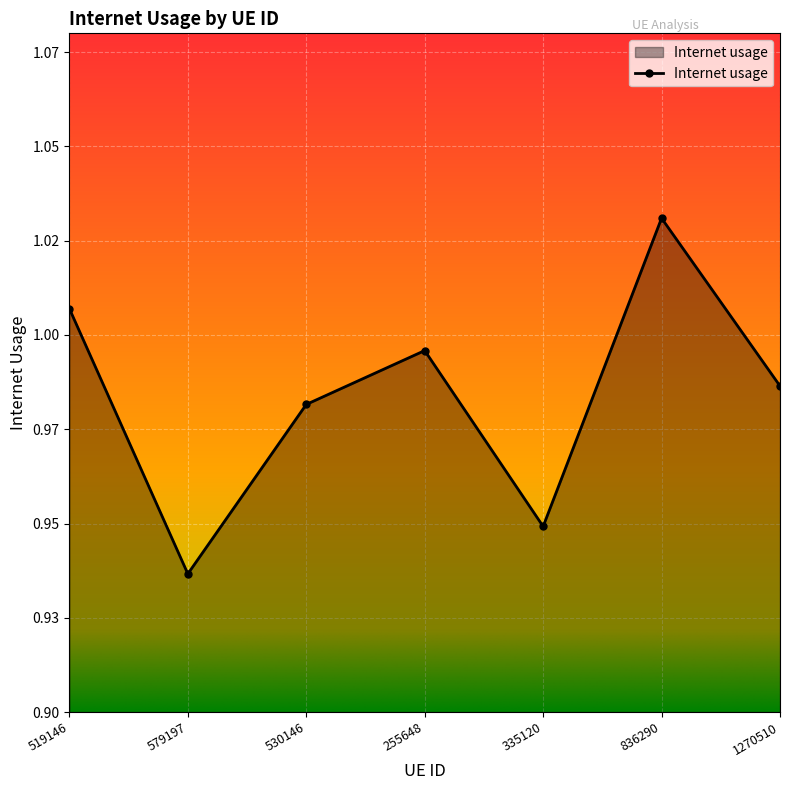

What is the value of the 1st point from the left?

1.0